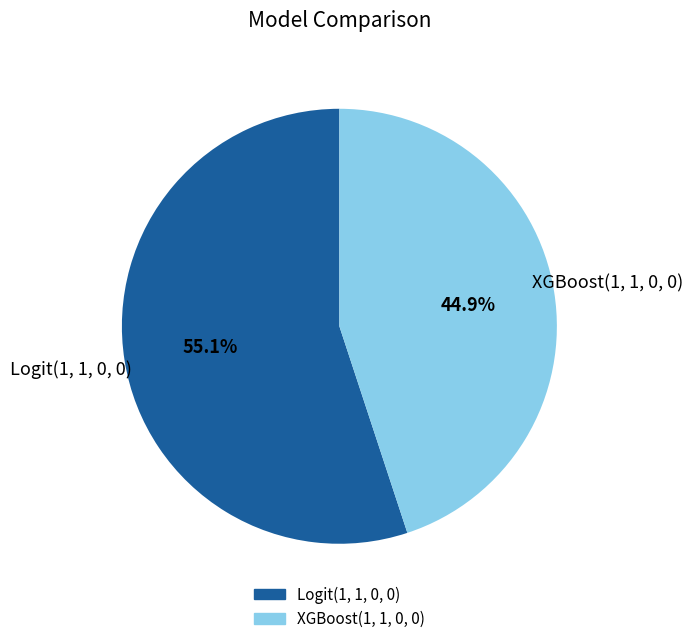

What is the total percentage of XGBoost(1, 1, 0, 0) and Logit(1, 1, 0, 0)?

100.0%